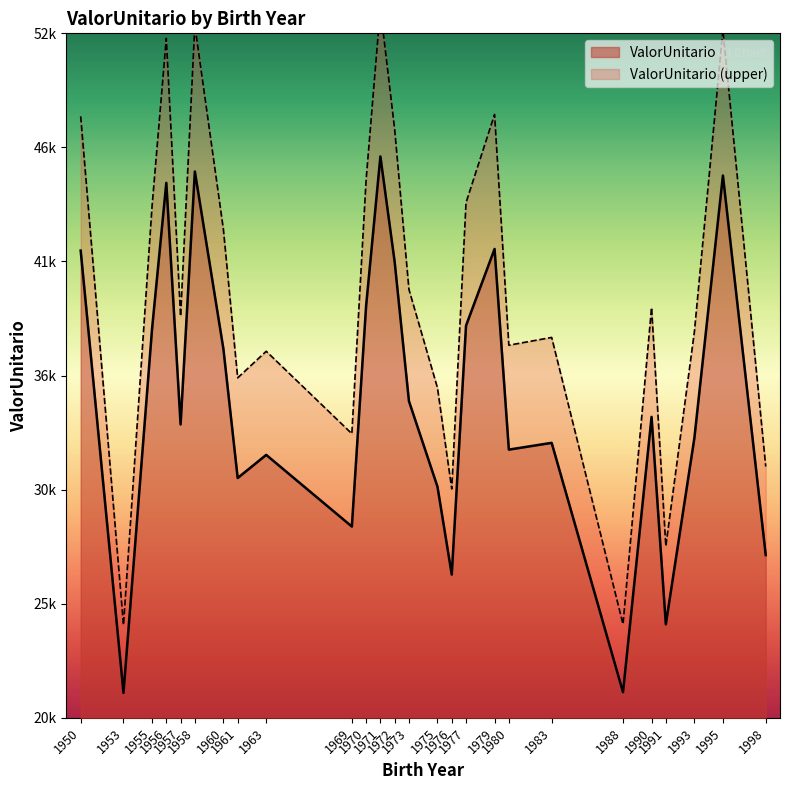

What is the change in value from 1960 to 1953?

-16079.3